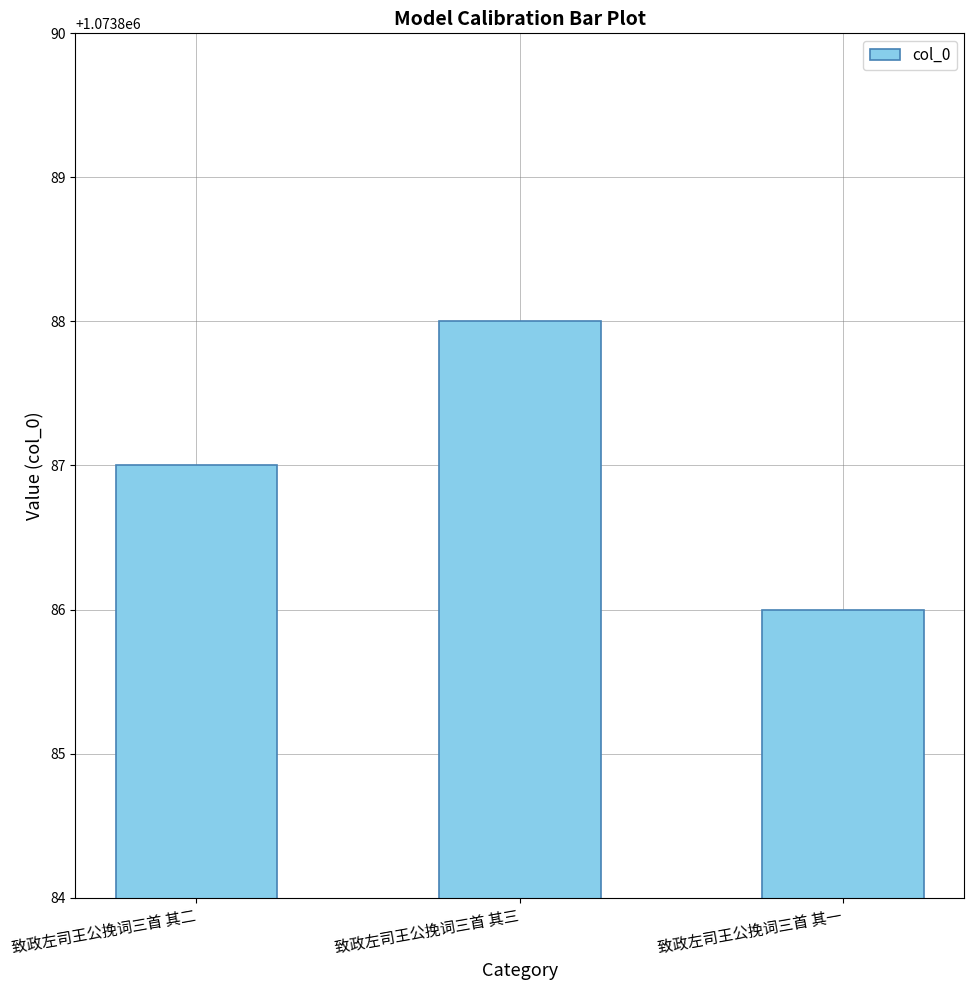

Reading left to right, extract all data points from this chart.

1073887	1073888	1073886